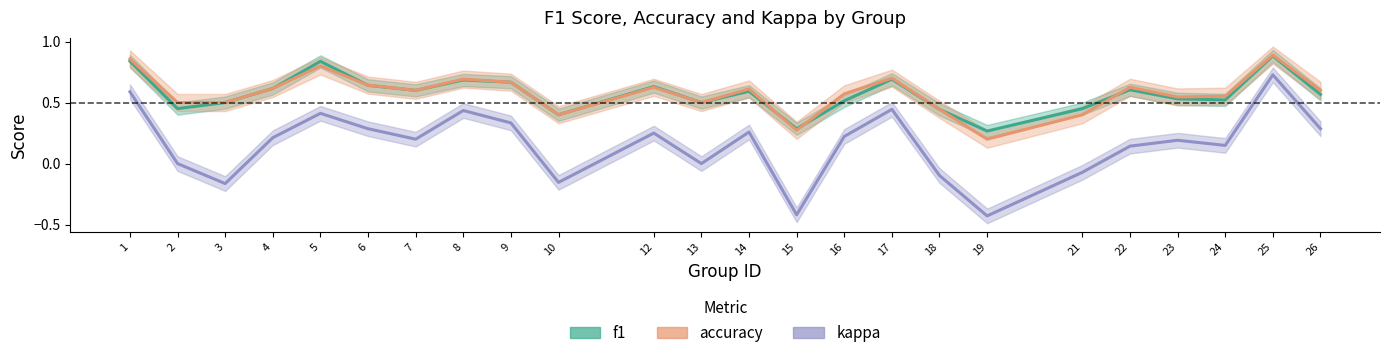

What is the sum of all kappa values?

3.8